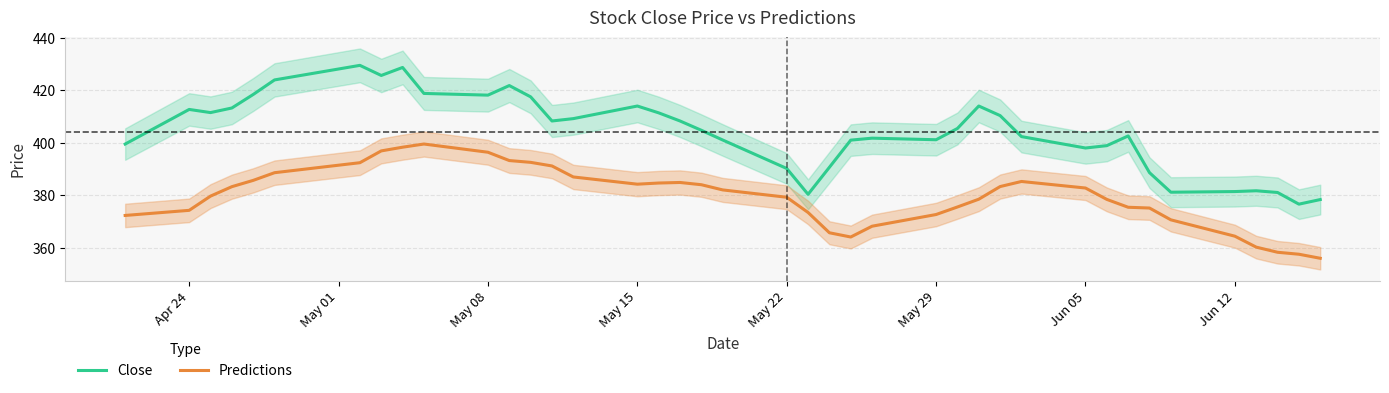

What is the highest value of the Close series?

429.5